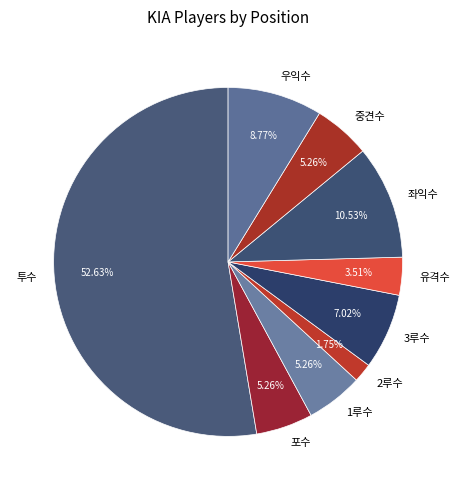

What percentage is the 2루수 slice, to the nearest percent?

2%